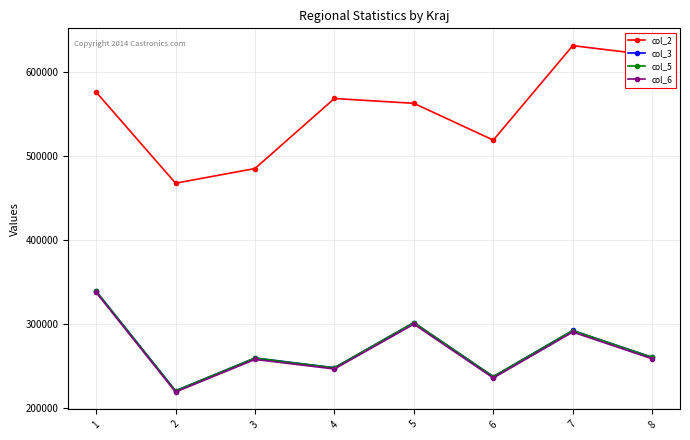

What is the total value across all series at 1?

1591651